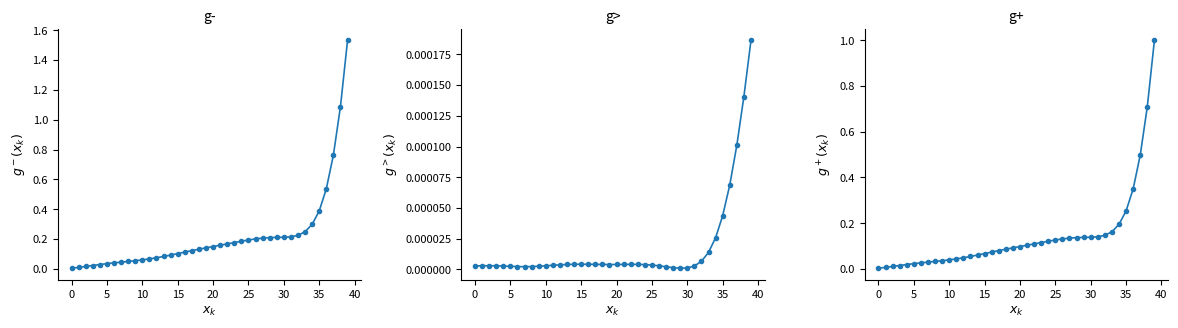

What is the sum of the Expected Figure values at 0 and 23?

0.2